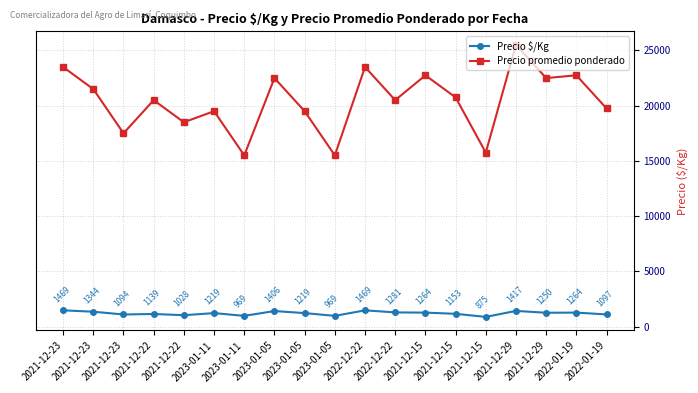

True or false: Precio $/Kg and Precio promedio ponderado intersect in this chart.

False